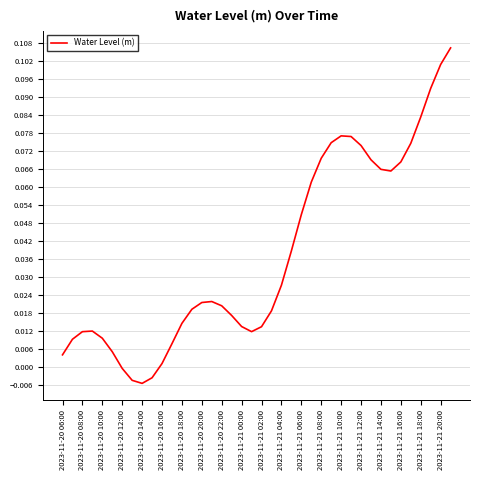

The value at 2023-11-21 20:00 is 0.0. True or false?

False